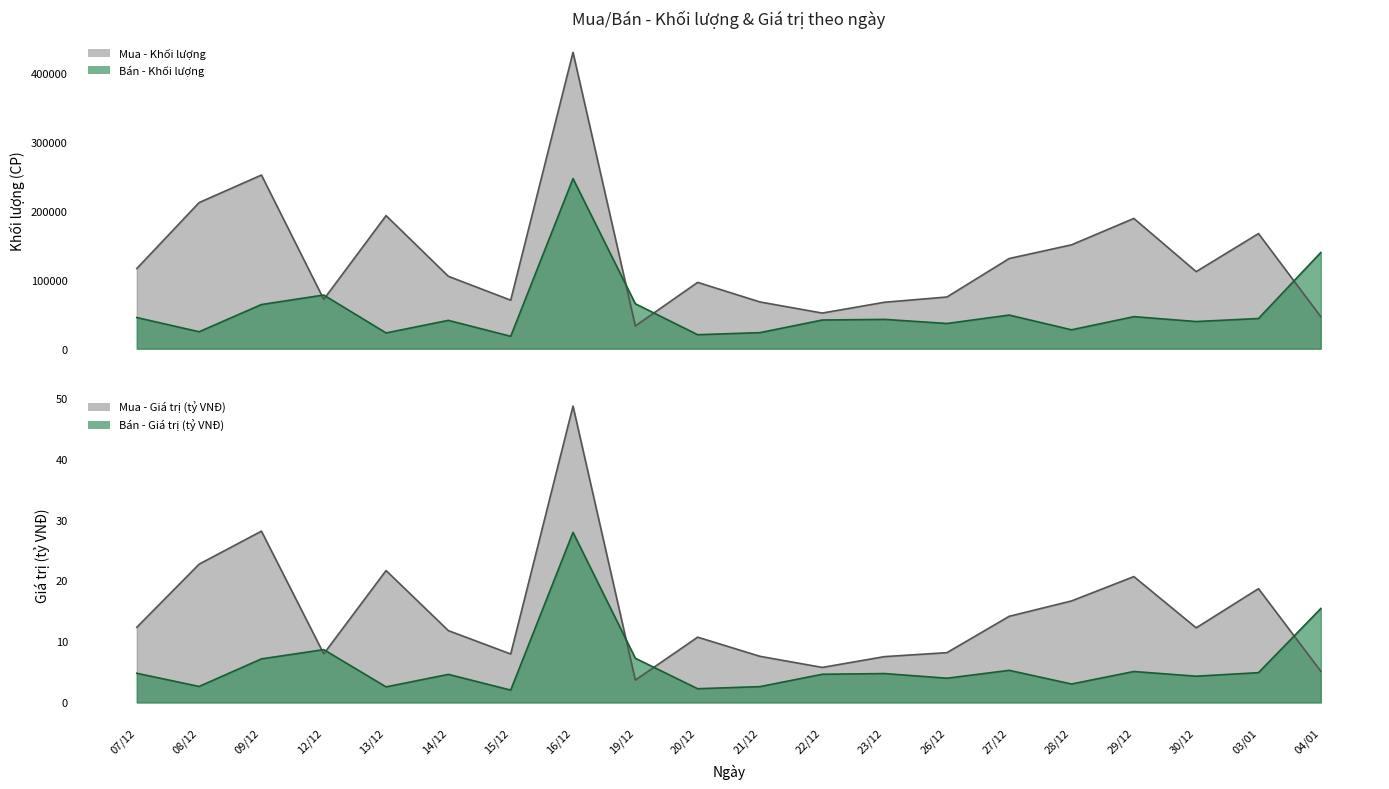

What is the sum of the Mua - Khối lượng values at 21/12 and 07/12?

184110.0